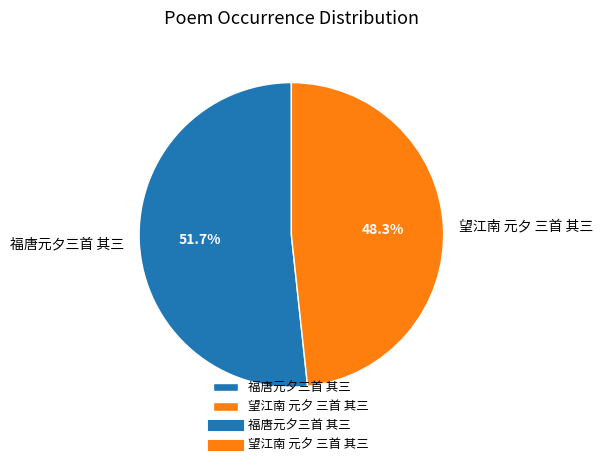

To the nearest percent, what is the average slice percentage?

50%